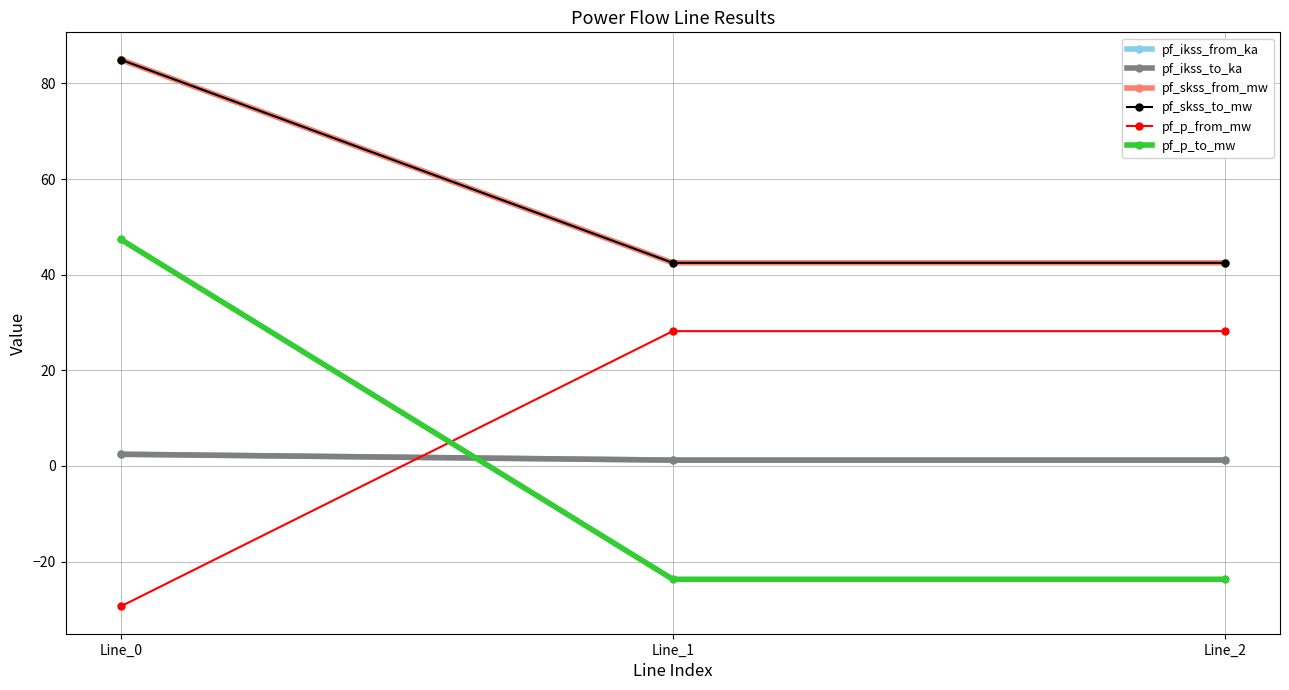

Which category has the lowest value in the pf_skss_from_mw series?

Line_1